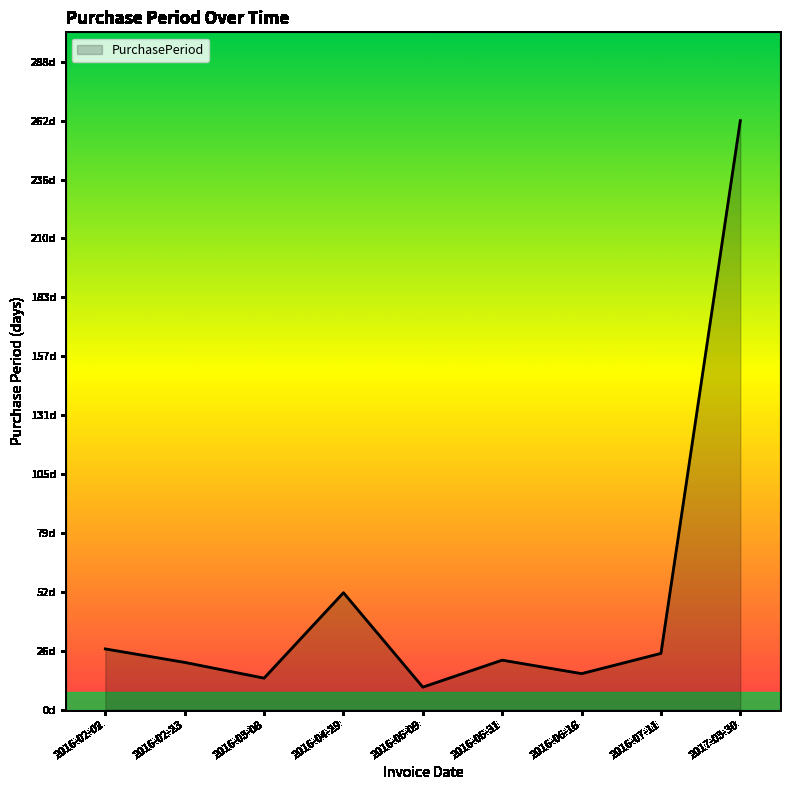

Does the chart display data point markers on the line(s)?

No